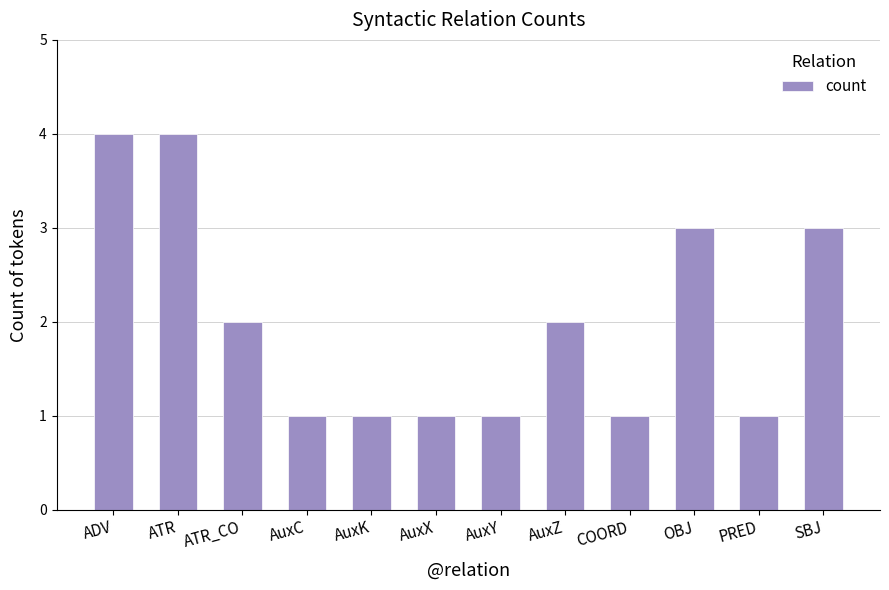

Reading left to right, extract all data points from this chart.

4	4	2	1	1	1	1	2	1	3	1	3